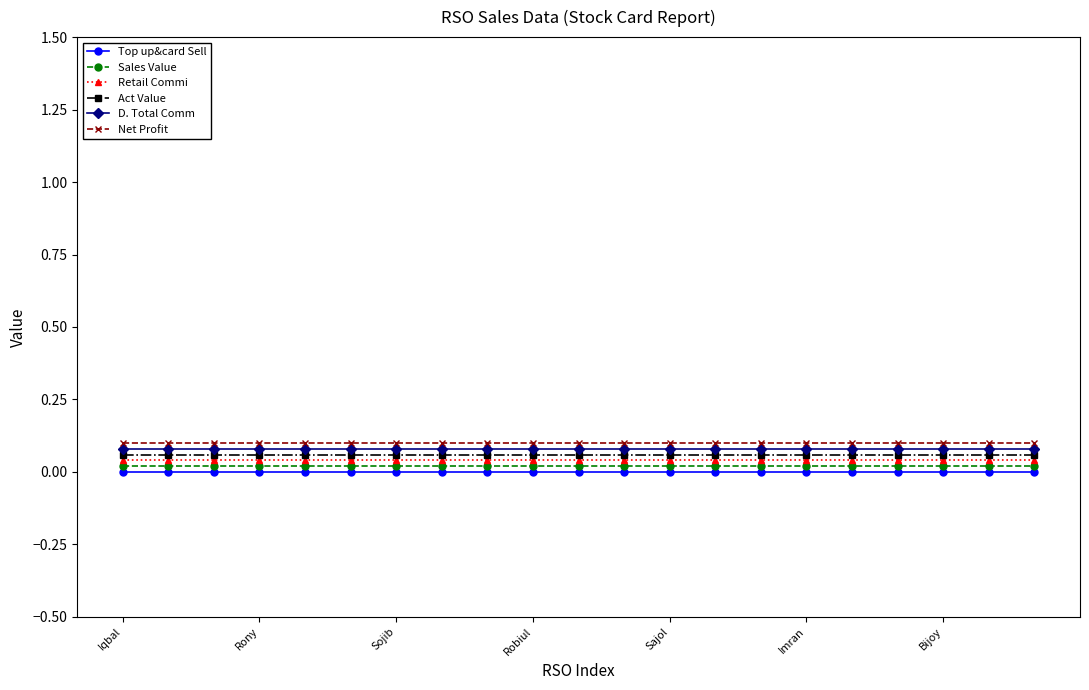

Rank the series by their average value, from highest to lowest.

Net Profit, D. Total Comm, Act Value, Retail Commi, Sales Value, Top up&card Sell